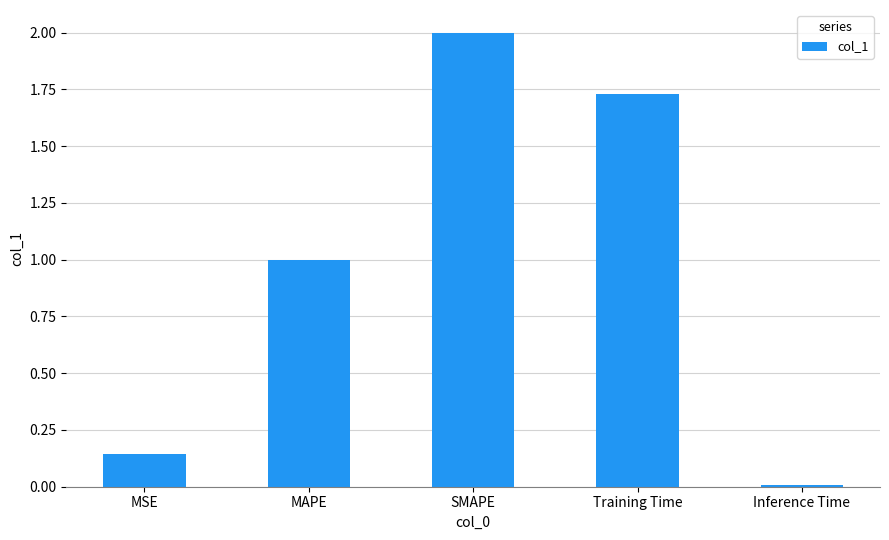

How many data points are less than 1?

2